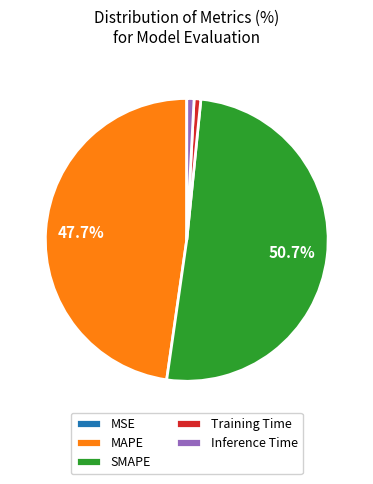

Between MAPE and Inference Time, which is larger?

MAPE